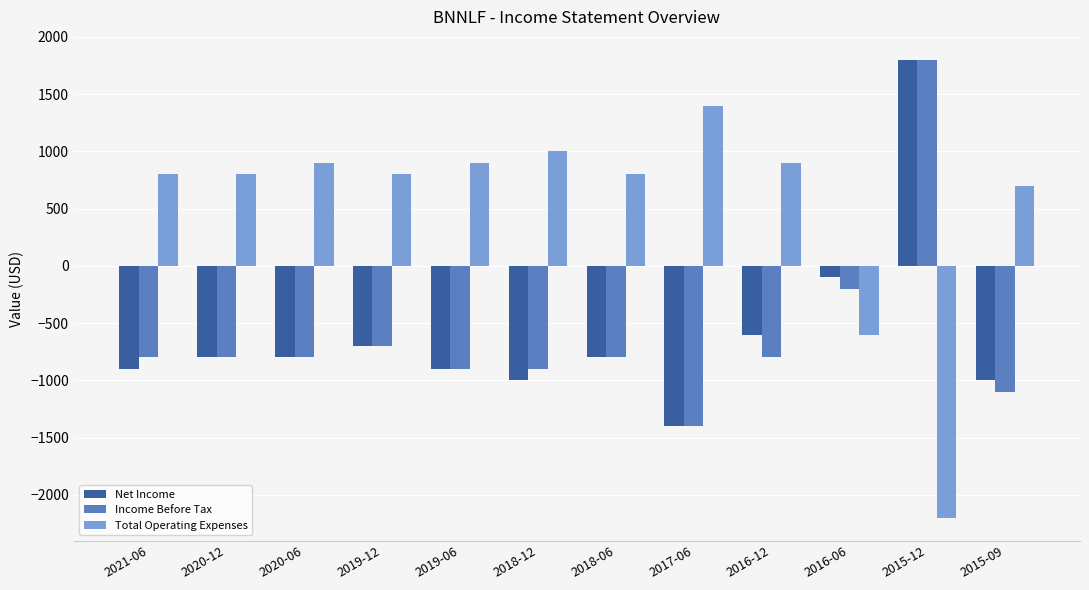

What are all the series names shown in the legend?

Net Income, Income Before Tax, Total Operating Expenses